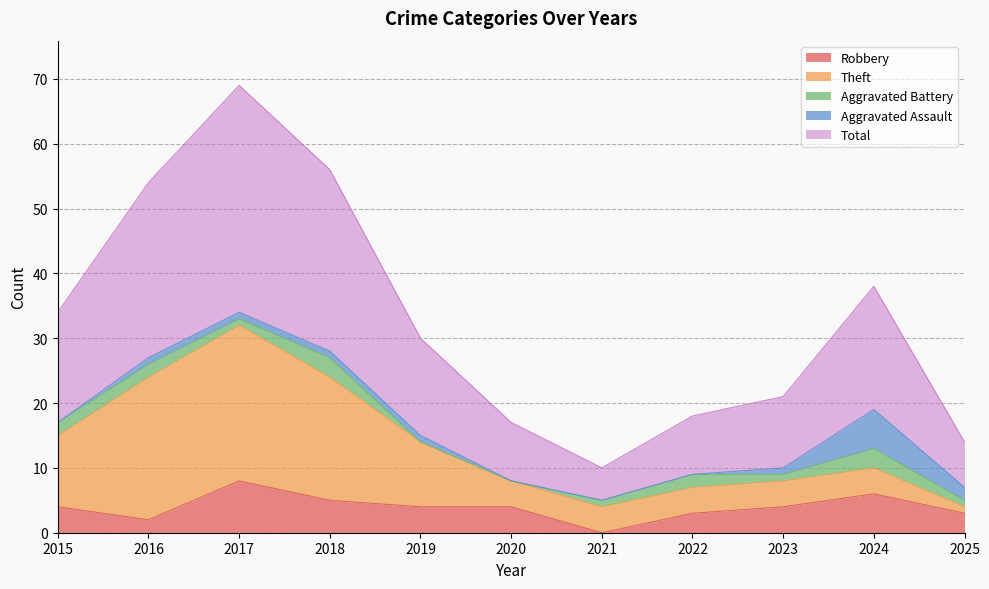

Which series has the largest range (max minus min)?

Total